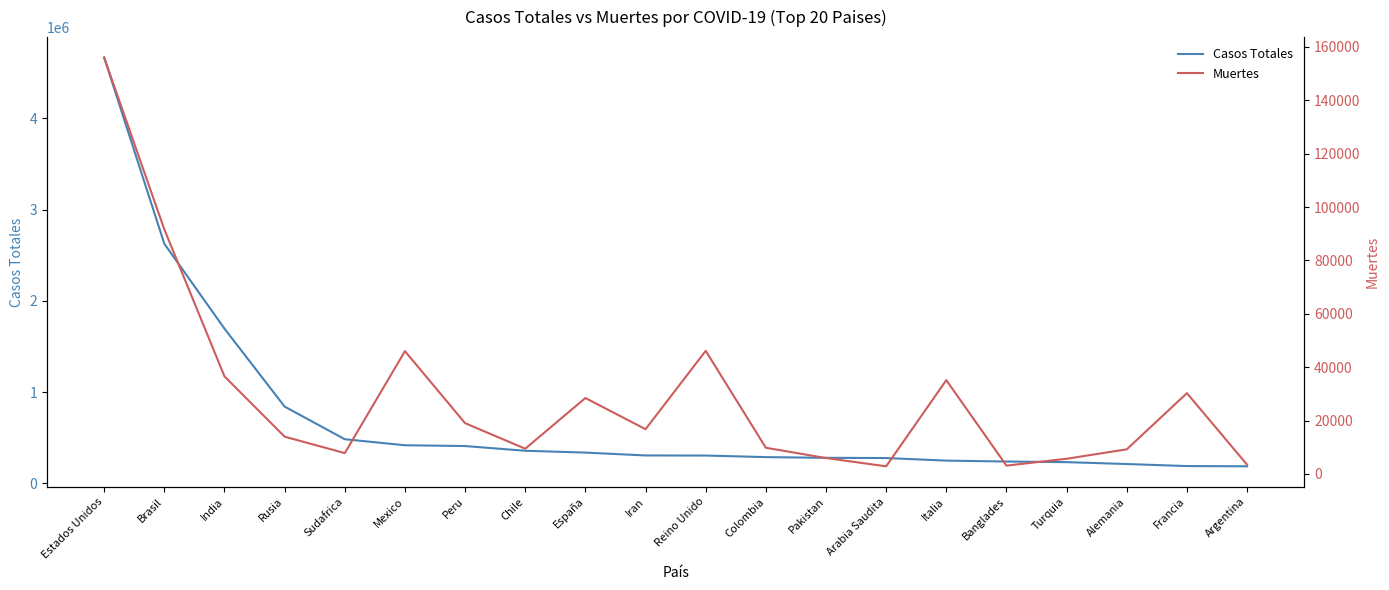

True or false: Muertes and Casos Totales cross at least once.

False